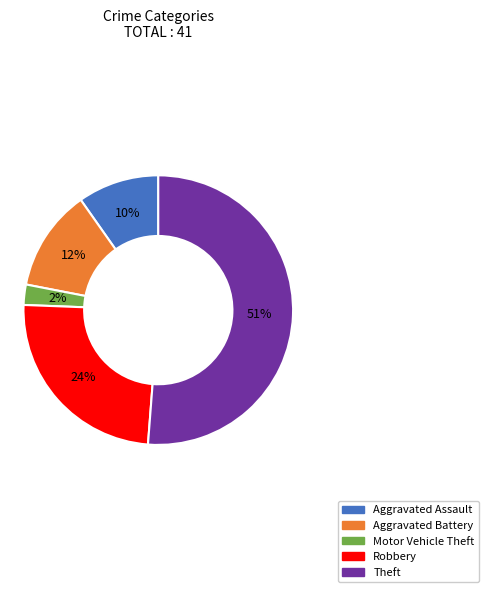

To the nearest percent, what is the average slice percentage?

20%